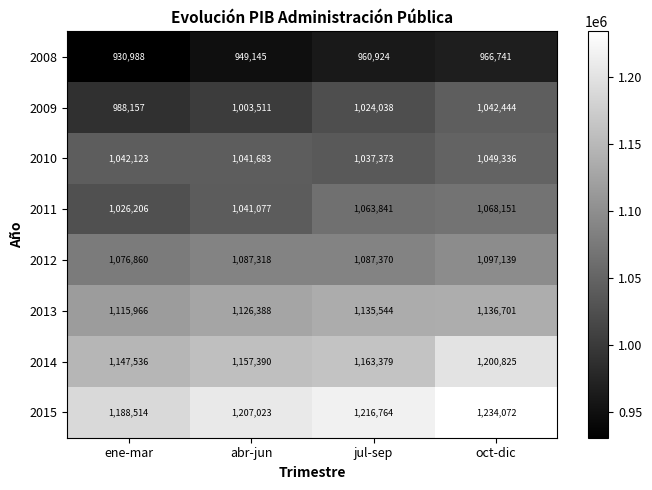

At which label is 2015 closest to 1211293?

abr-jun